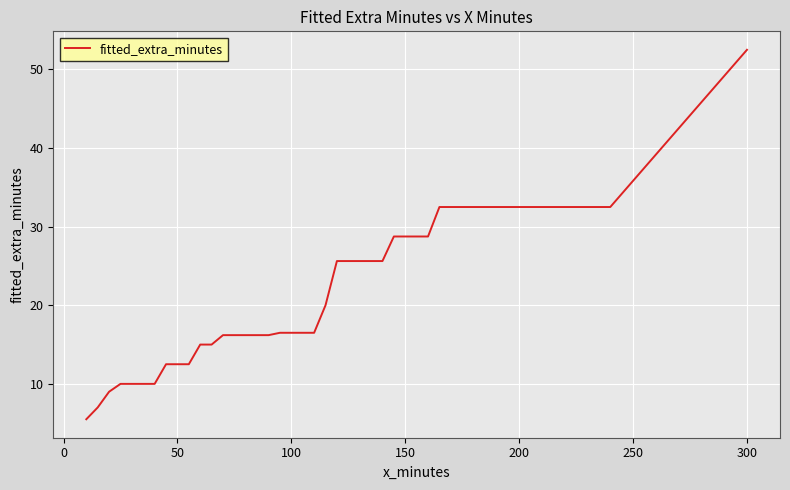

Reading right to left, extract all data points from this chart.

52.5	32.5	32.5	32.5	28.8	28.8	28.8	28.8	25.6	25.6	25.6	25.6	20.0	16.5	16.5	16.5	16.5	16.2	16.2	16.2	16.2	16.2	15.0	15.0	12.5	12.5	12.5	10.0	10.0	10.0	10.0	9.0	7.0	5.5